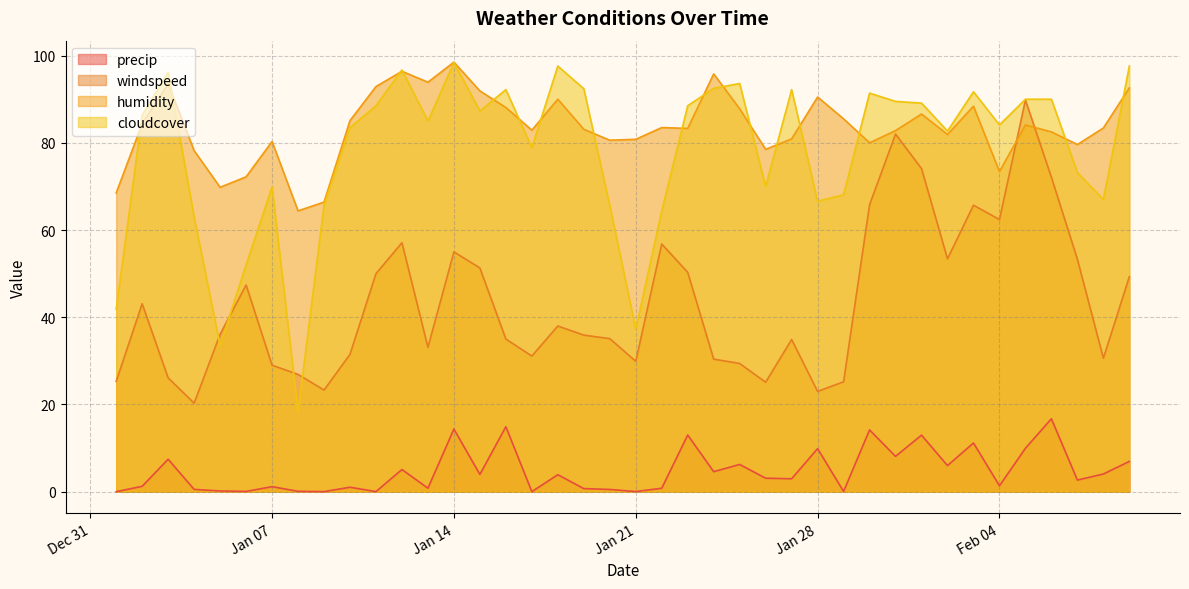

What are all the series names shown in the legend?

precip, windspeed, humidity, cloudcover